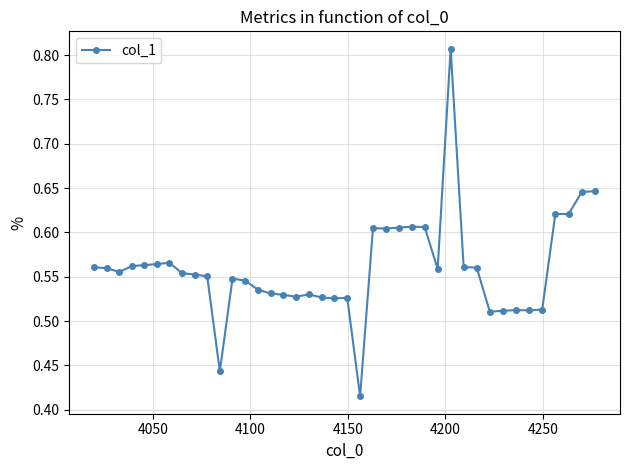

Does the chart have visible grid lines?

Yes